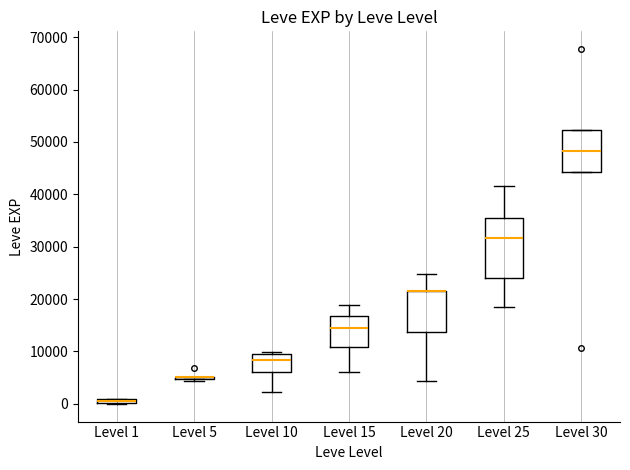

Which box is the tallest, from its lower edge to its upper edge?

Level 25